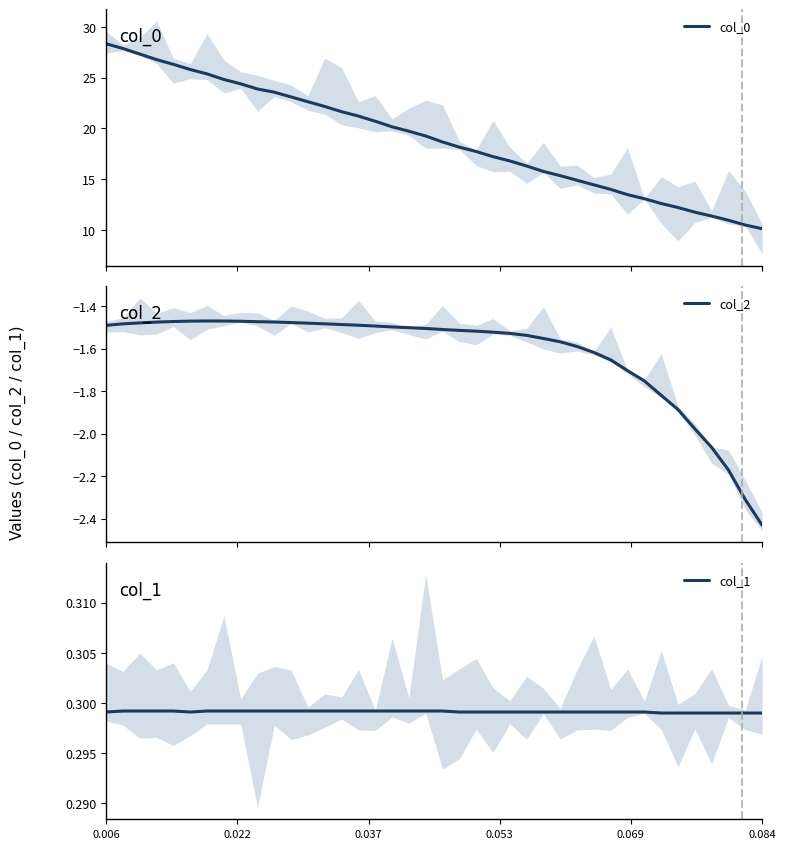

How many col_1 values are between 0 and 1?

40